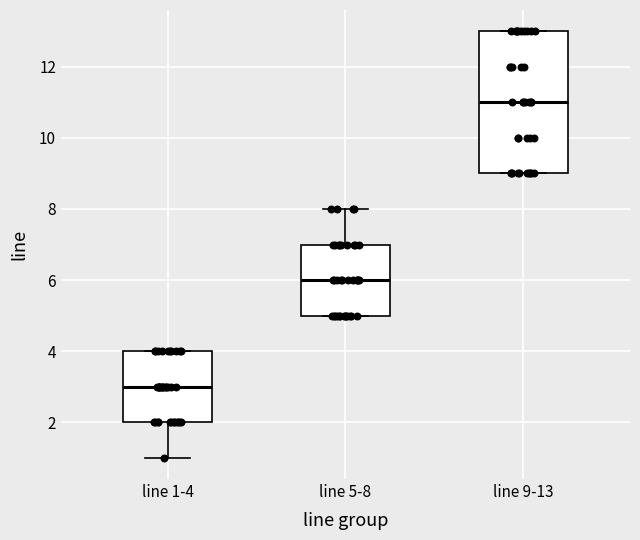

Reading left to right, read every box against the y-axis: the position of its median line, the range the box covers, and the ends of its whiskers. The values are not printed on the chart, so give them approximately, as read against the axis.

line 1-4: median 3, box 2 to 4, whiskers 1 to 4
line 5-8: median 6, box 5 to 7, whiskers 5 to 8
line 9-13: median 11, box 9 to 13, whiskers 9 to 13